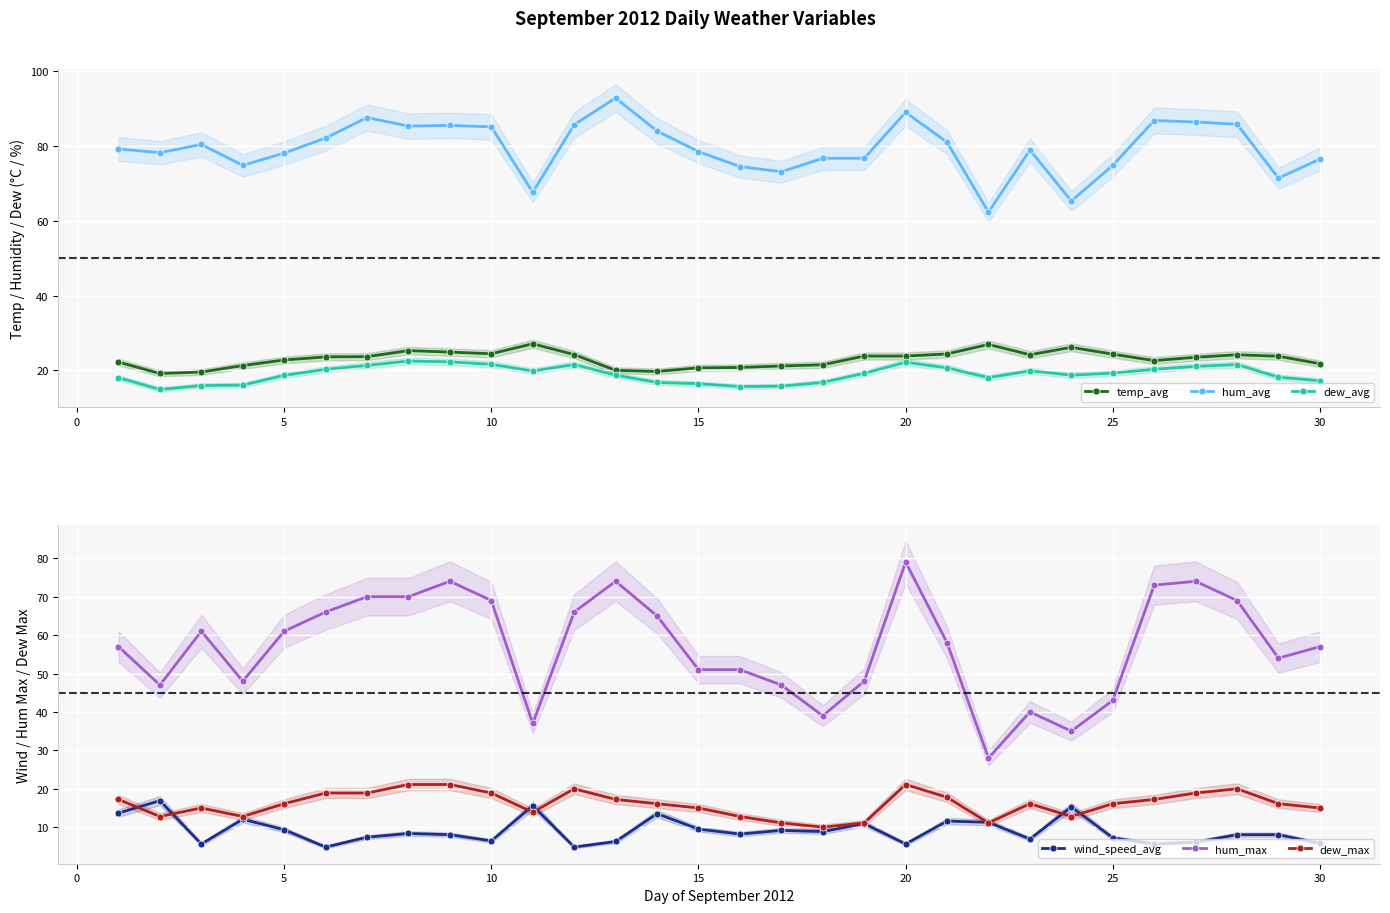

True or false: dew_avg has a value of 38.4 at 10.

False